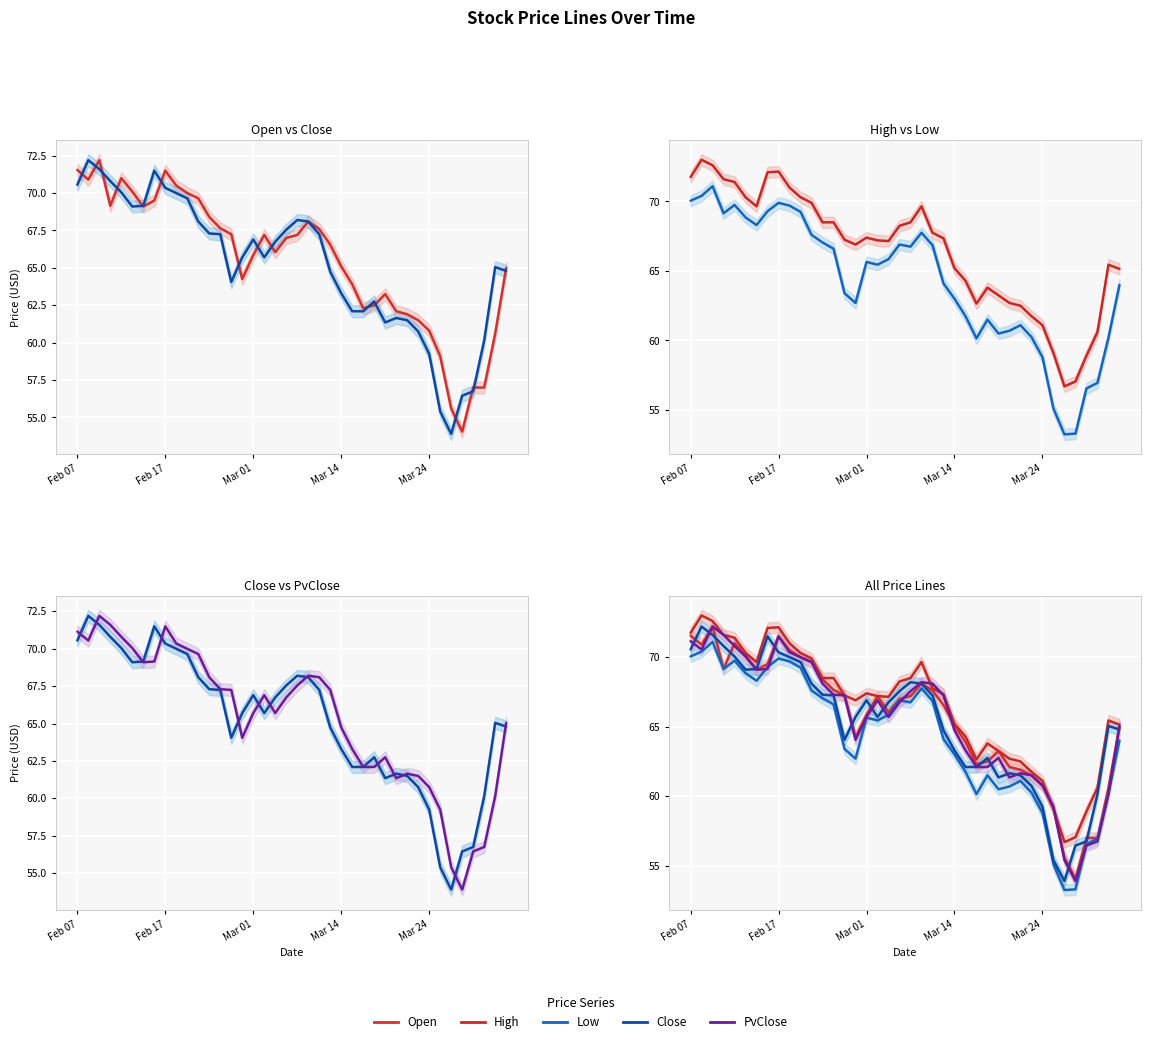

True or false: Close has a value of 70.3 at Feb 17.

True